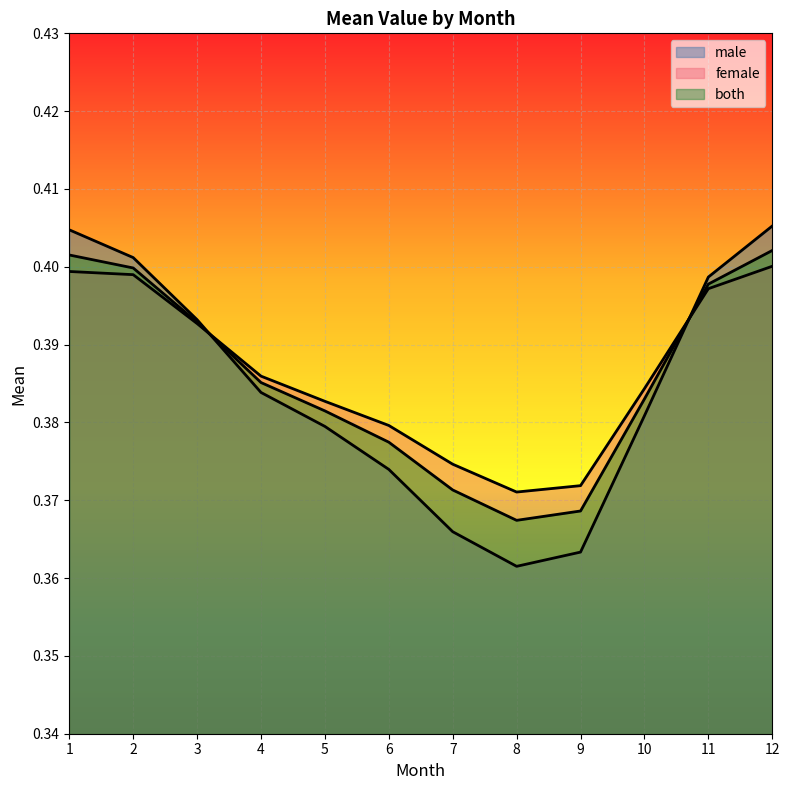

Rank the categories by male value from highest to lowest.

12, 1, 2, 11, 3, 4, 10, 5, 6, 7, 9, 8